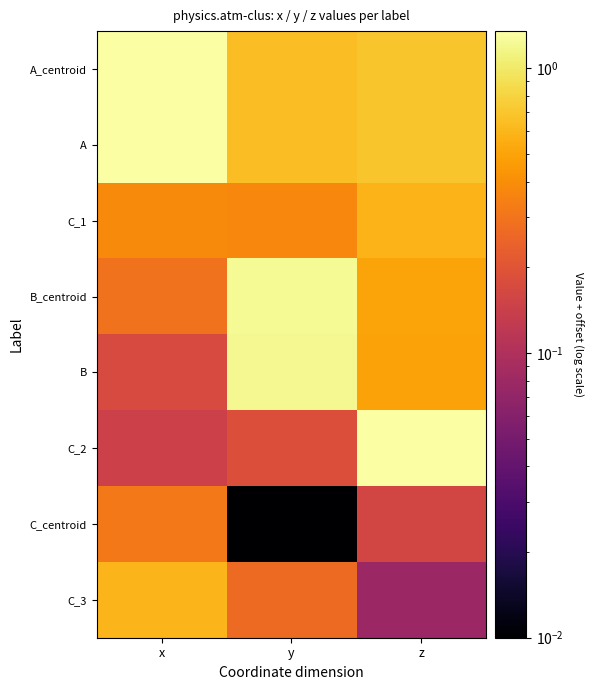

Which series changed the most between x and z?

C_2